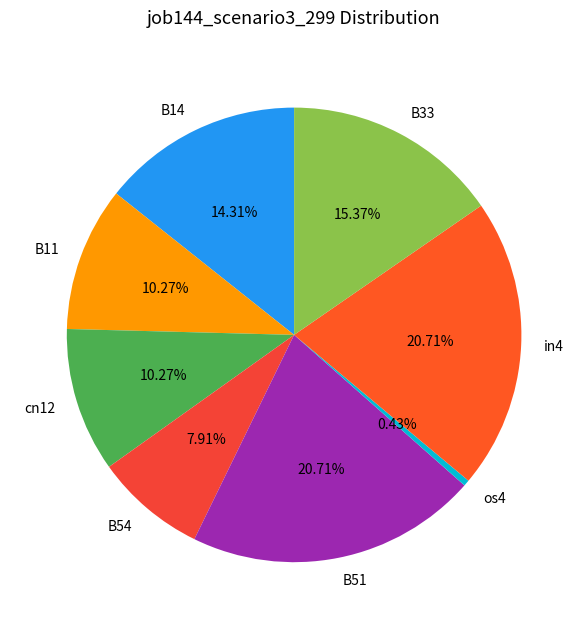

What percentage is the cn12 slice, to the nearest percent?

10%